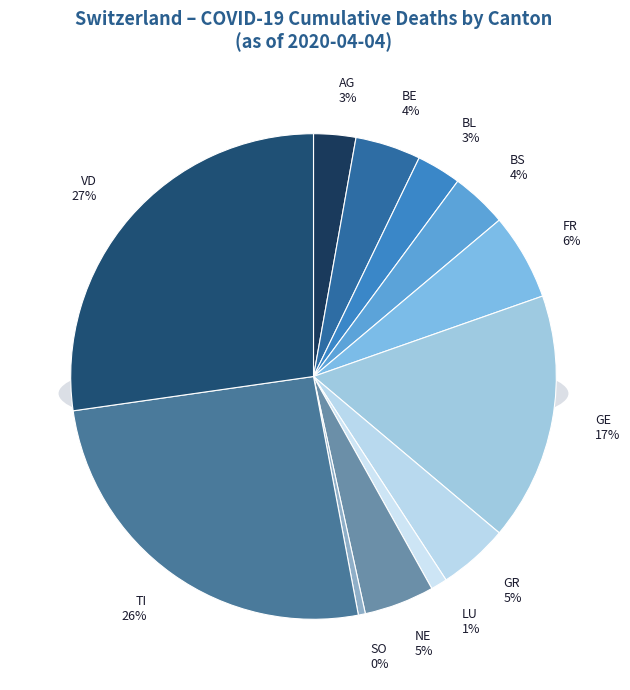

Count the number of slices in the pie.

12